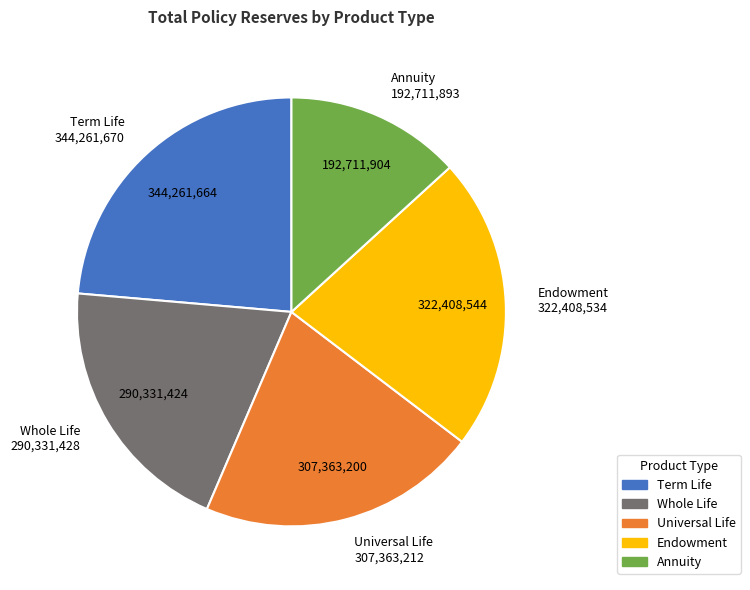

Do Universal Life and Term Life together represent more than half of the pie?

No